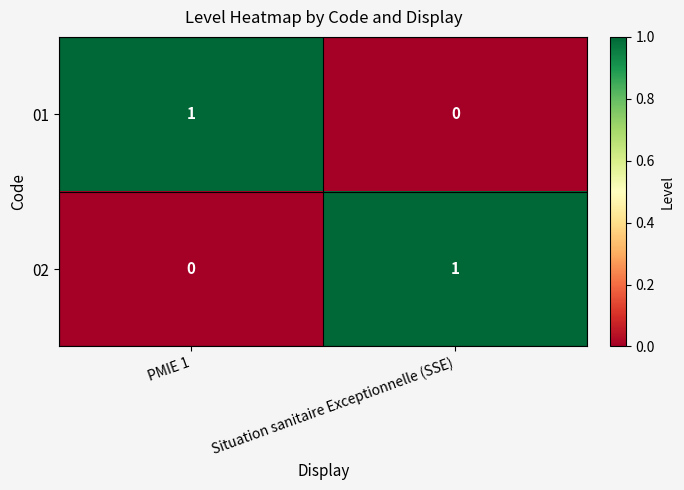

Which category has the highest value in the 02 series?

Situation sanitaire Exceptionnelle (SSE)